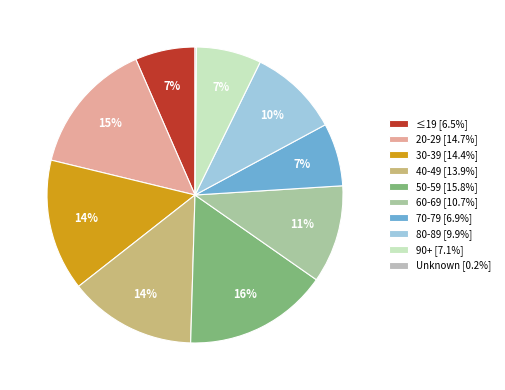

What percentage is the 80-89 slice, to the nearest percent?

10%